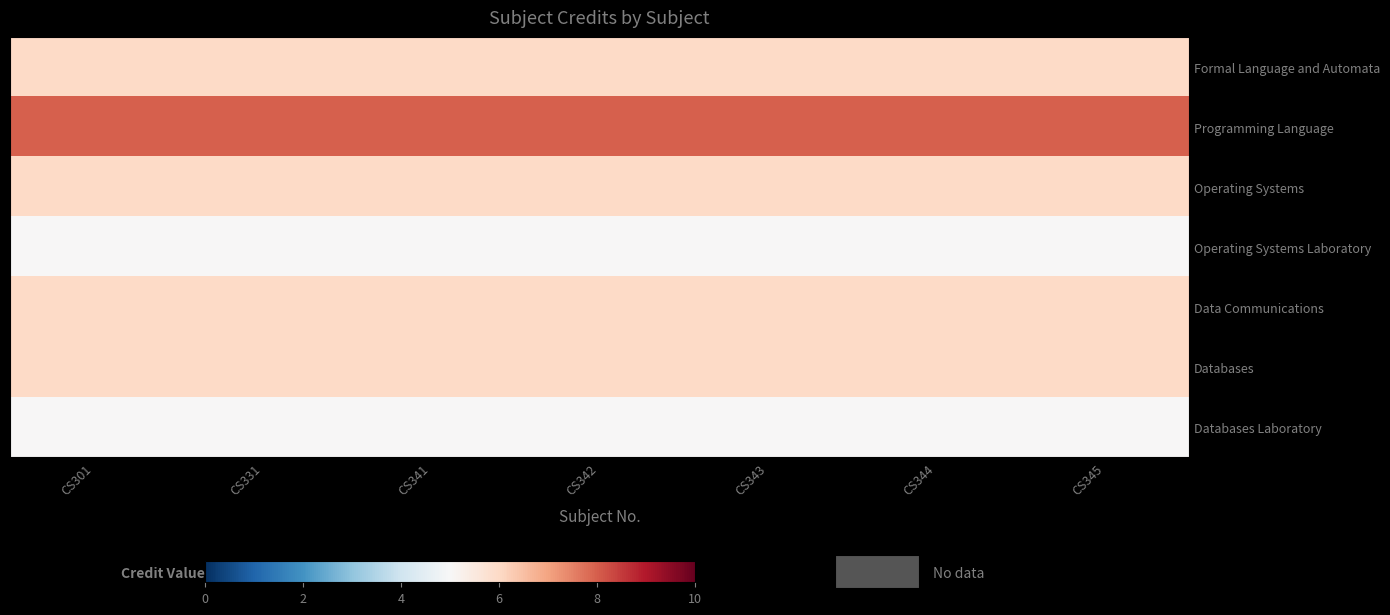

Which category has the lowest value across all series?

CS301